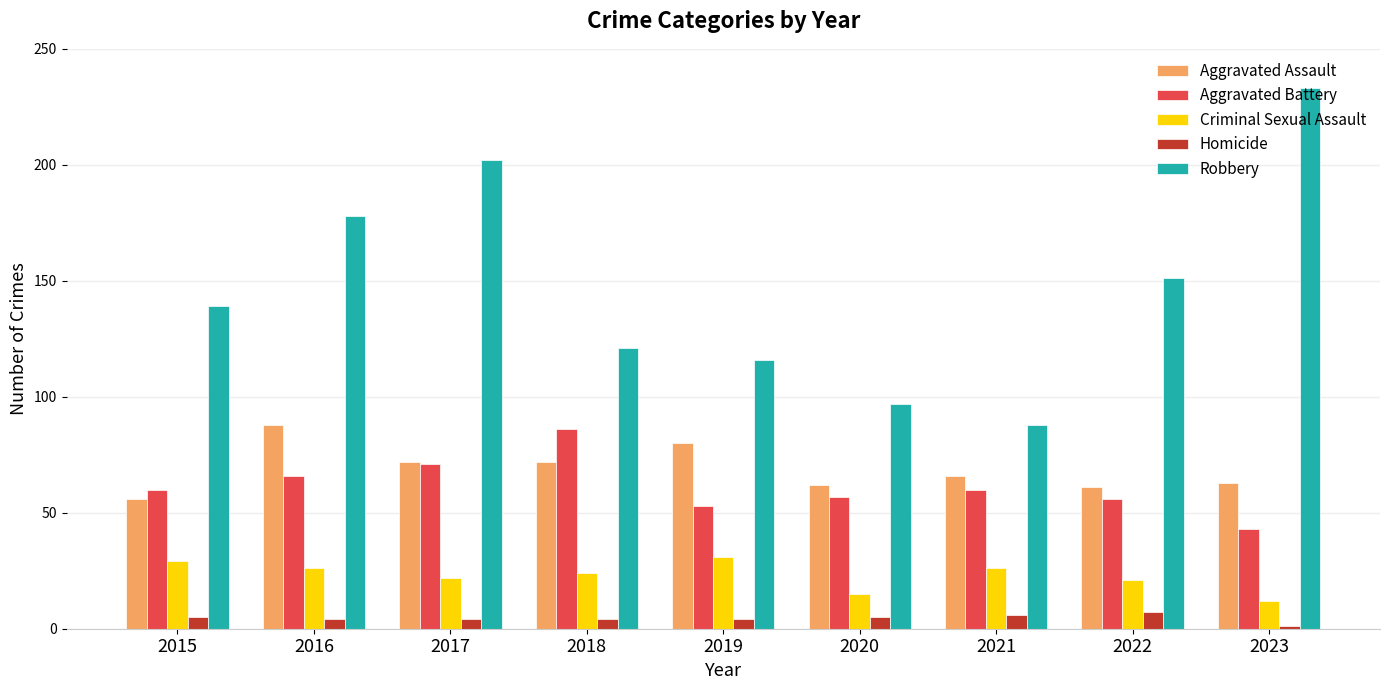

Read the Aggravated Battery value at 2015.

60